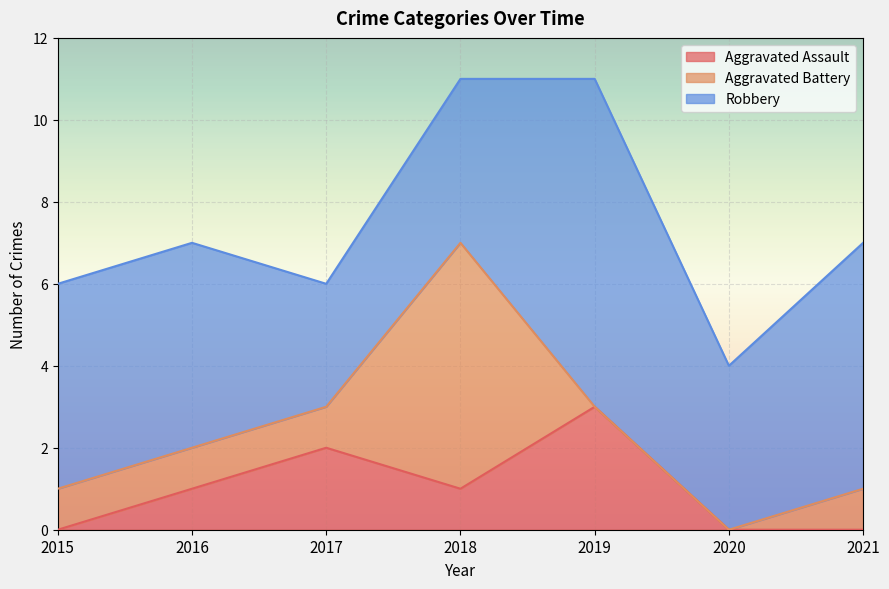

What value does the Robbery series have at 2020?

4